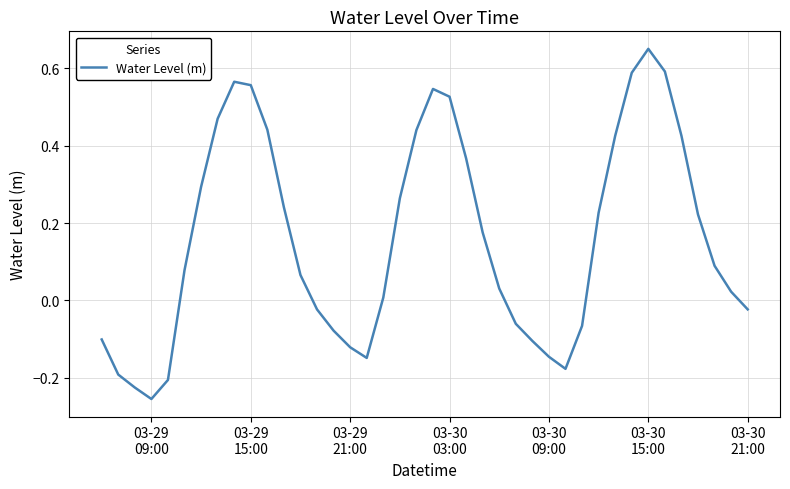

What is the difference between the maximum and minimum values?

0.9